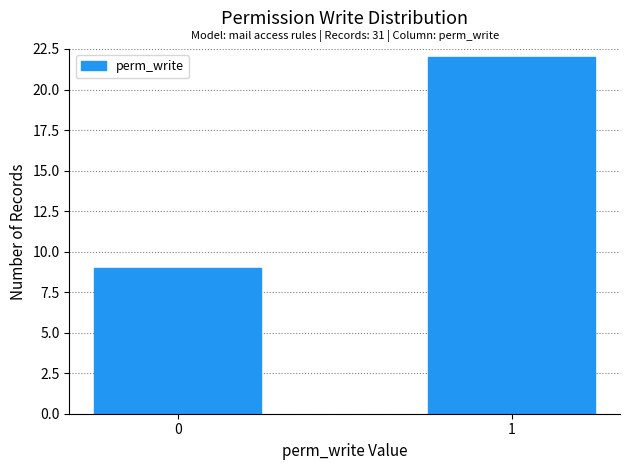

Reading left to right, list all the values displayed in this chart.

0=9	1=22